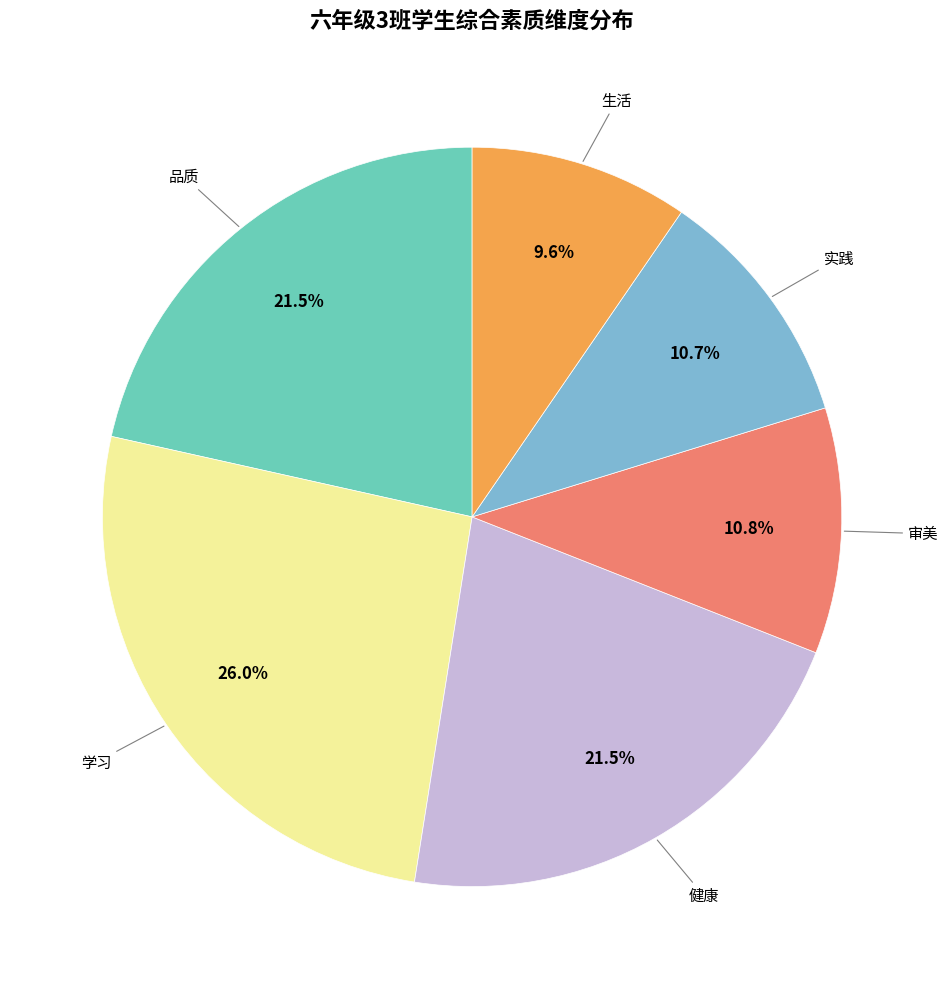

Is there a majority slice in this chart?

No